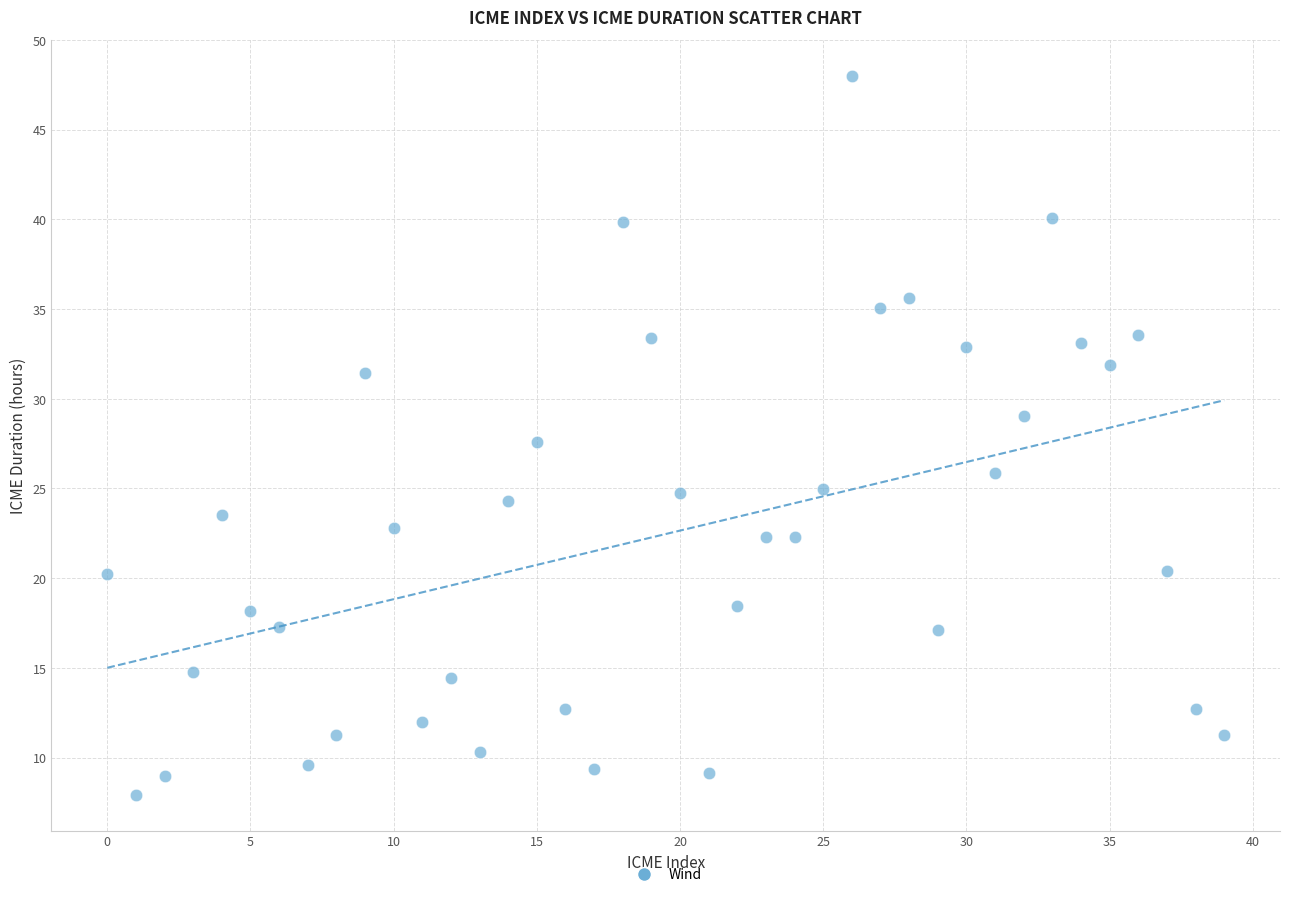

What is the range of Y values (max minus min)?

40.1